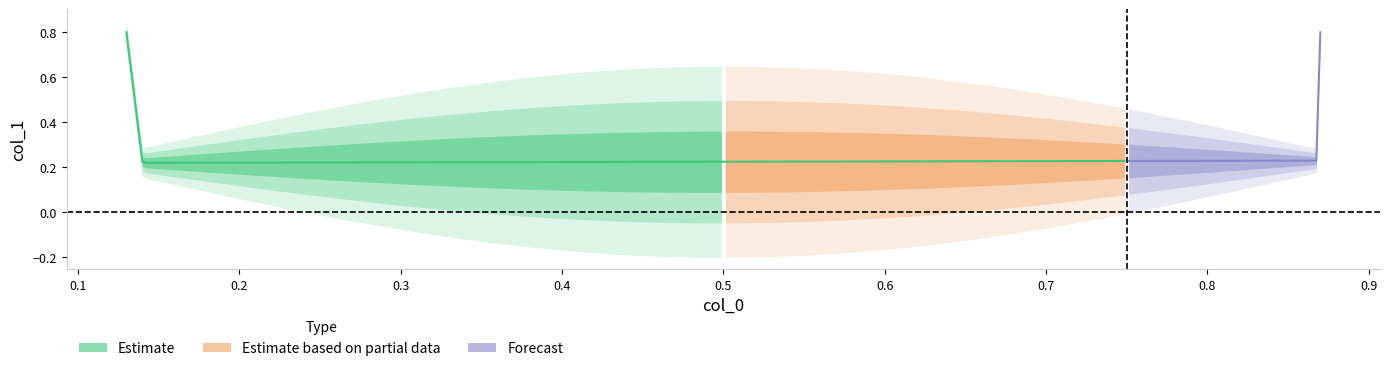

True or false: col_0 has more than 2 points higher than both neighbors.

False